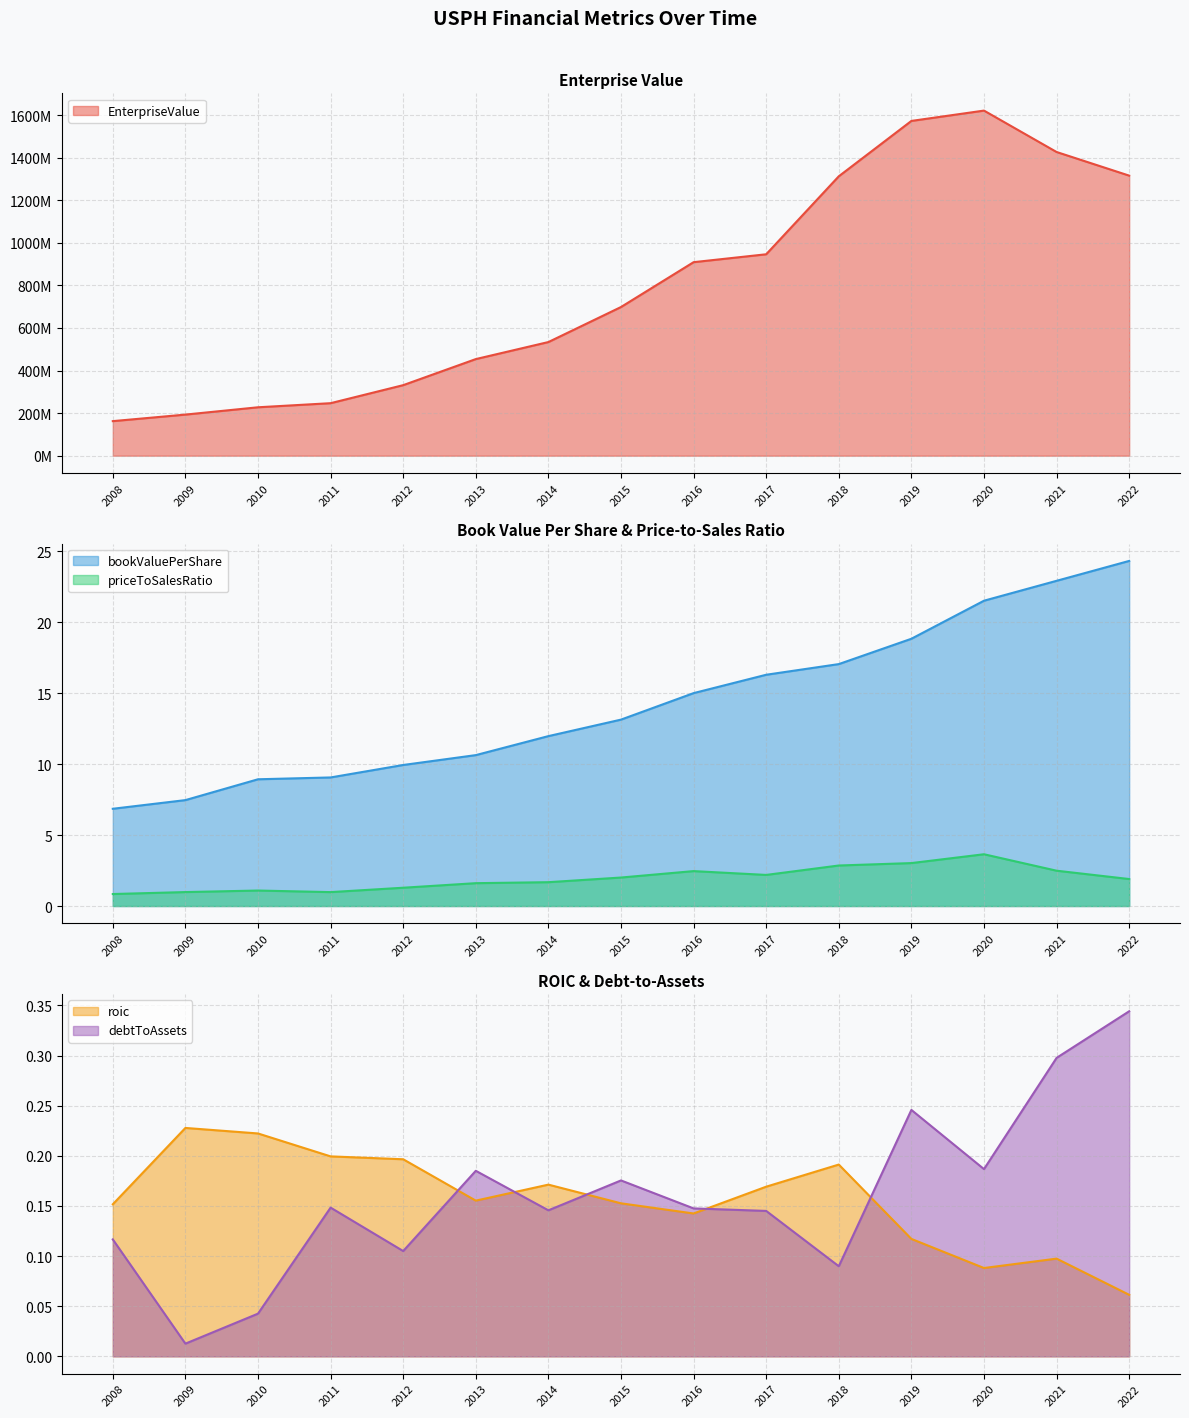

True or false: priceToSalesRatio and roic intersect in this chart.

False